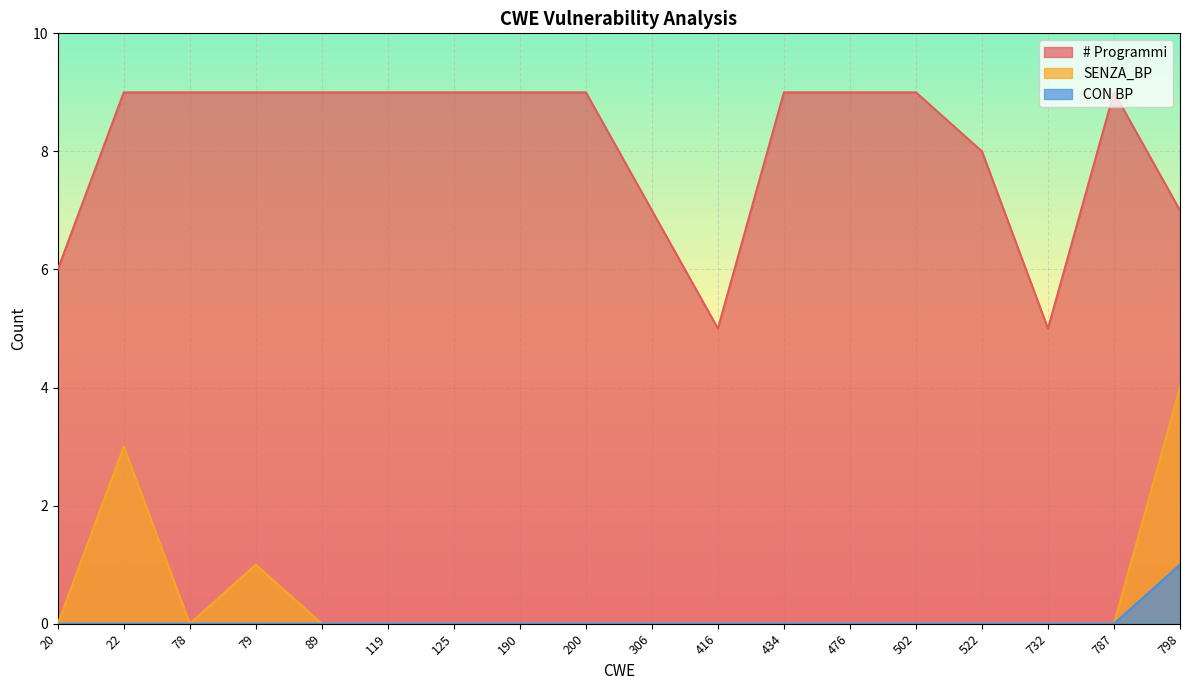

What are all the series names shown in the legend?

# Programmi, SENZA_BP, CON BP